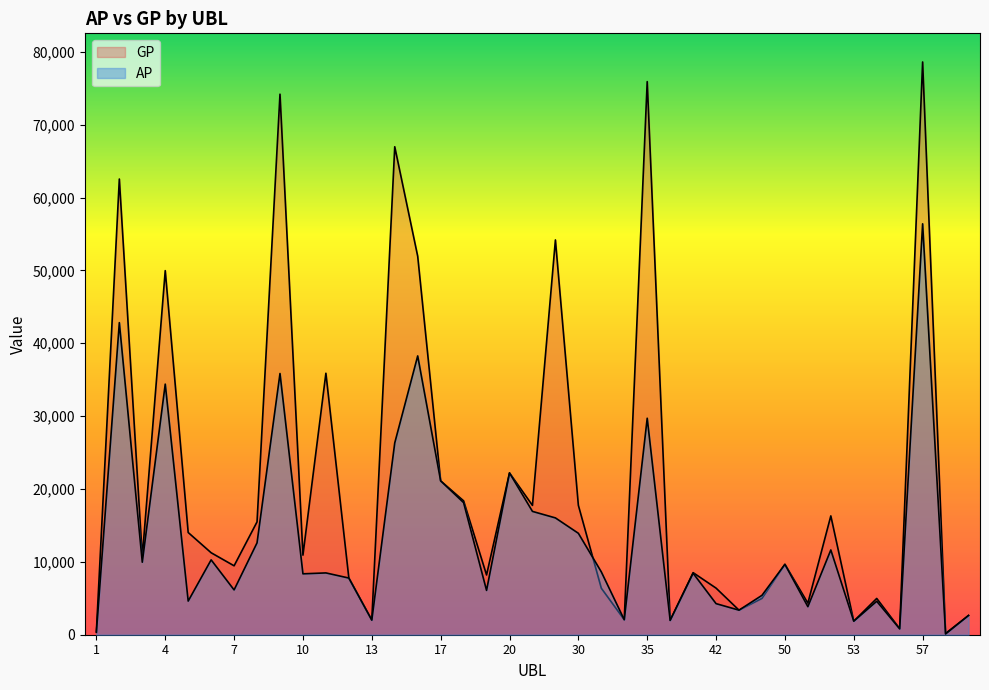

The AP series shows 8436 at 40. True or false?

True